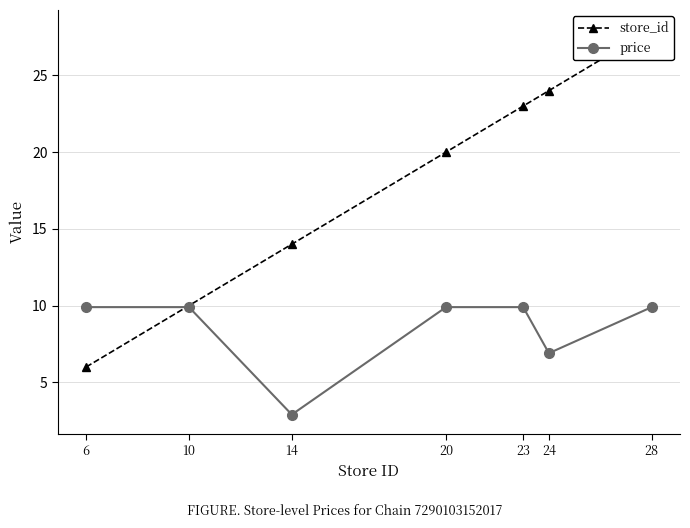

What is the difference between the price values at 14 and 24?

4.0